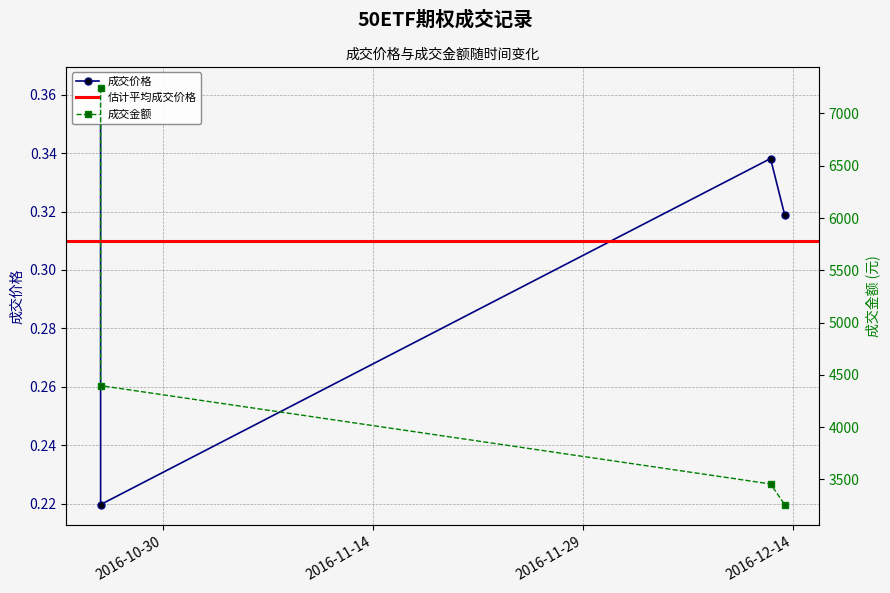

At which category does 成交价格 reach its first local valley?

2016-10-25 13:51:27